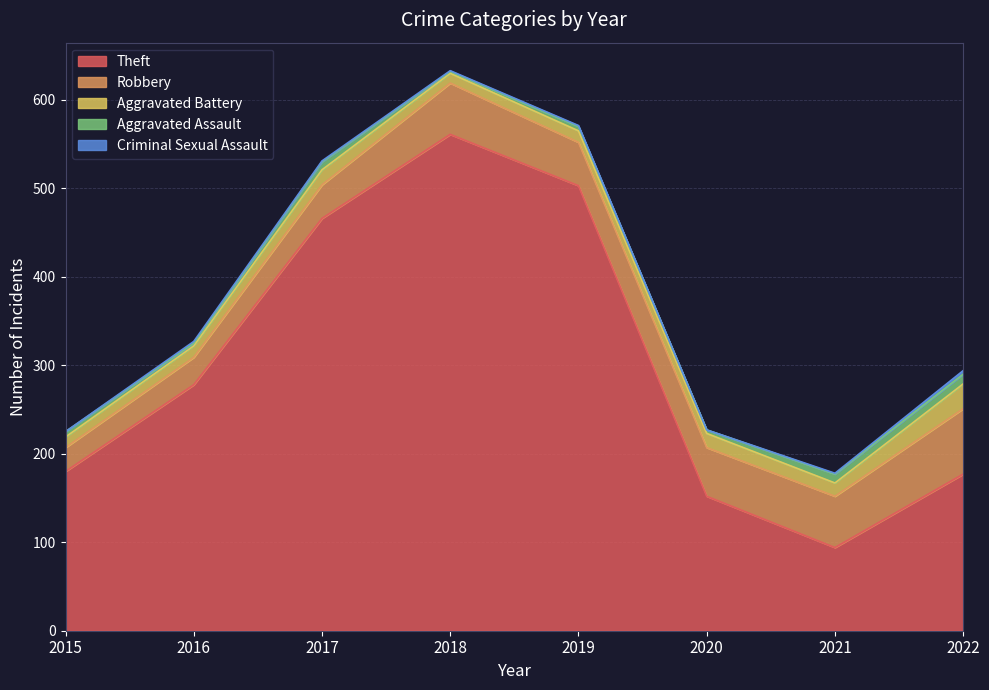

True or false: Robbery and Theft intersect in this chart.

False